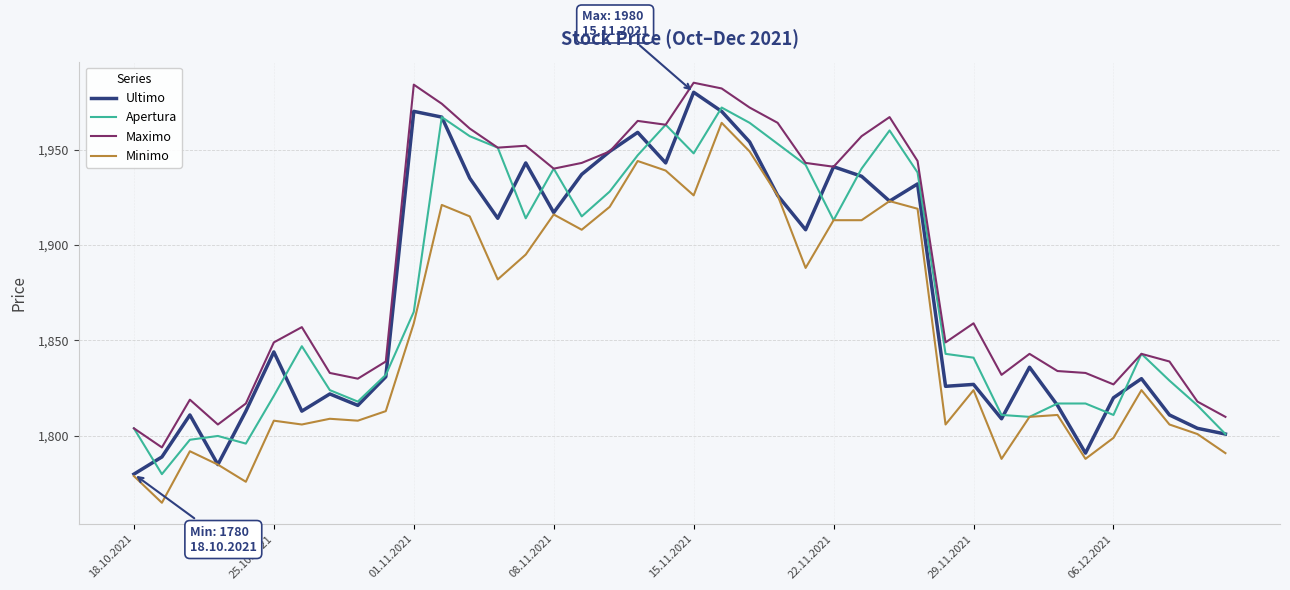

Count the number of data series in this chart.

4